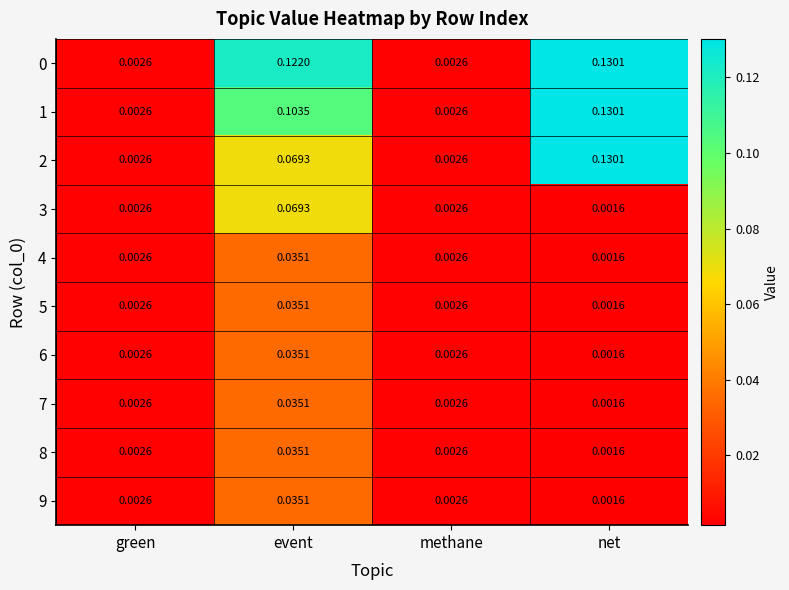

At how many categories does at least one series exceed 0?

4